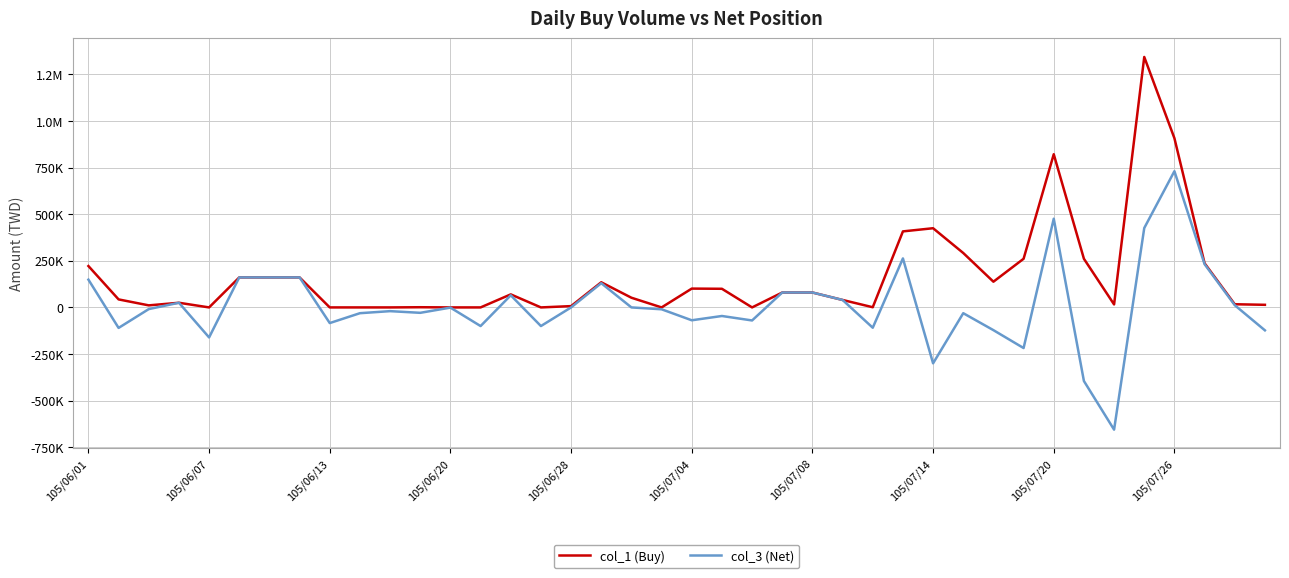

Is this an area chart (filled region under the line)?

No